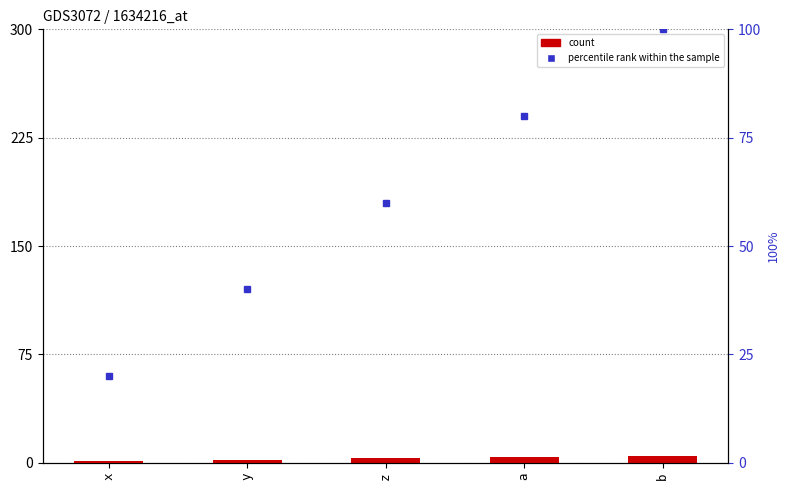

Reading left to right, list all the values displayed in this chart.

count: 1	2	3	4	5
percentile rank within the sample: 20	40	60	80	100